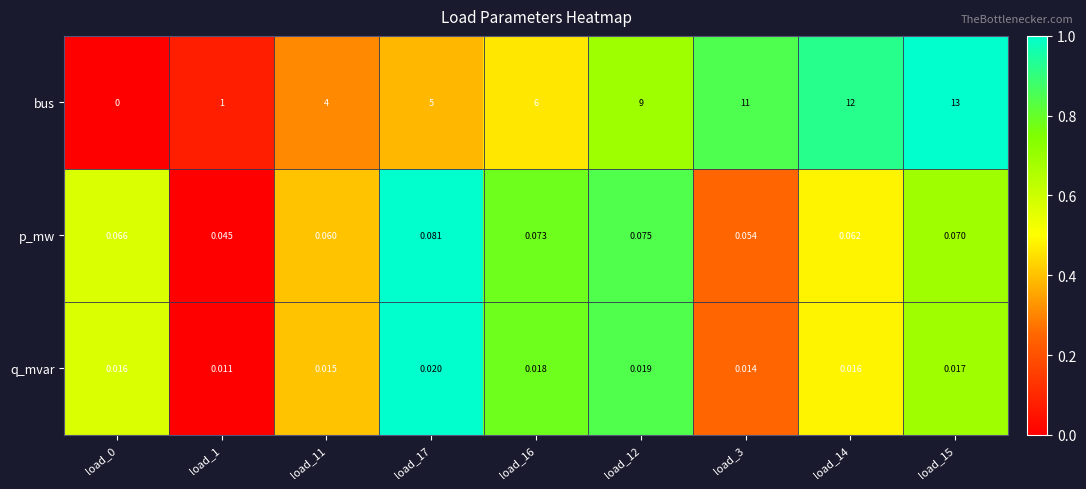

List the series in order of their peak value, lowest first.

q_mvar, p_mw, bus